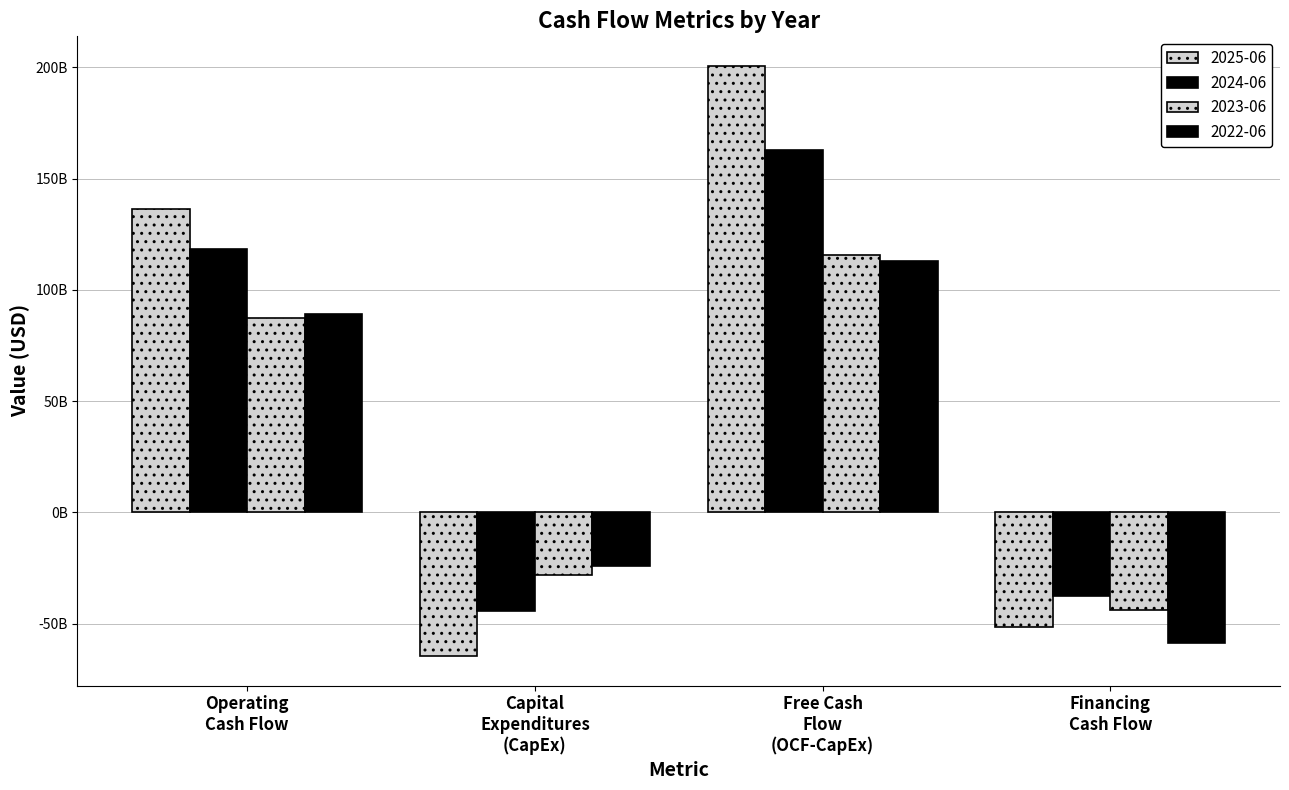

Are the bars grouped side by side (vs. stacked)?

Yes